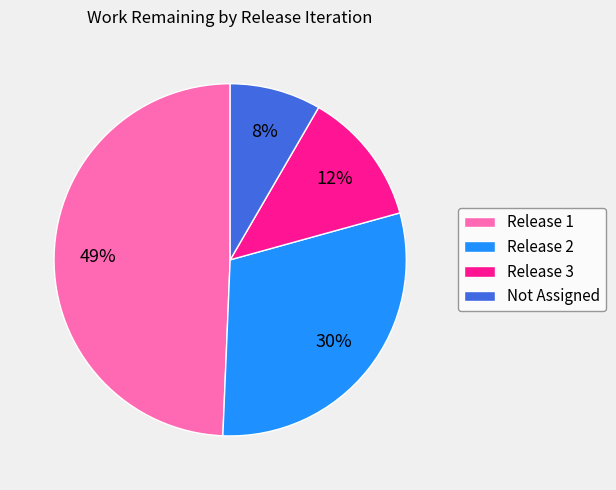

Is the sum of Release 2 and Release 1 greater than half?

Yes